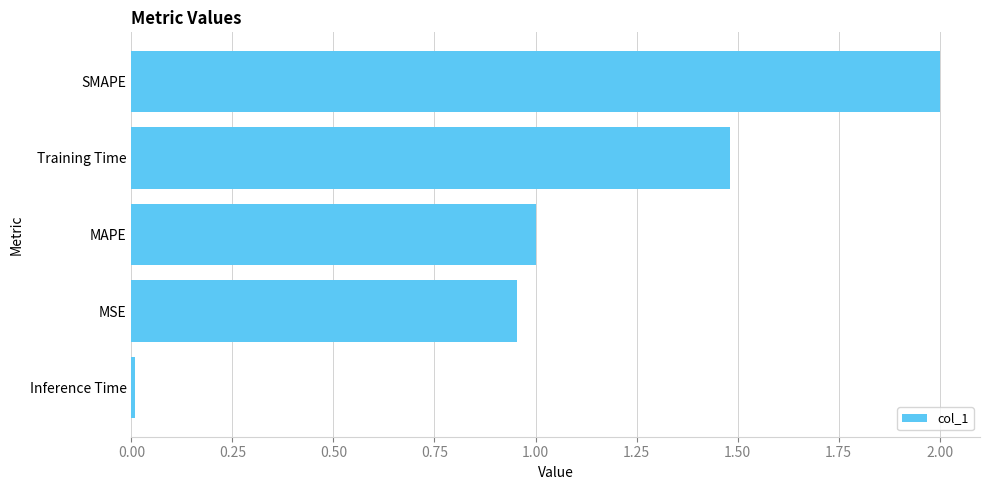

How many distinct data groups are displayed?

1